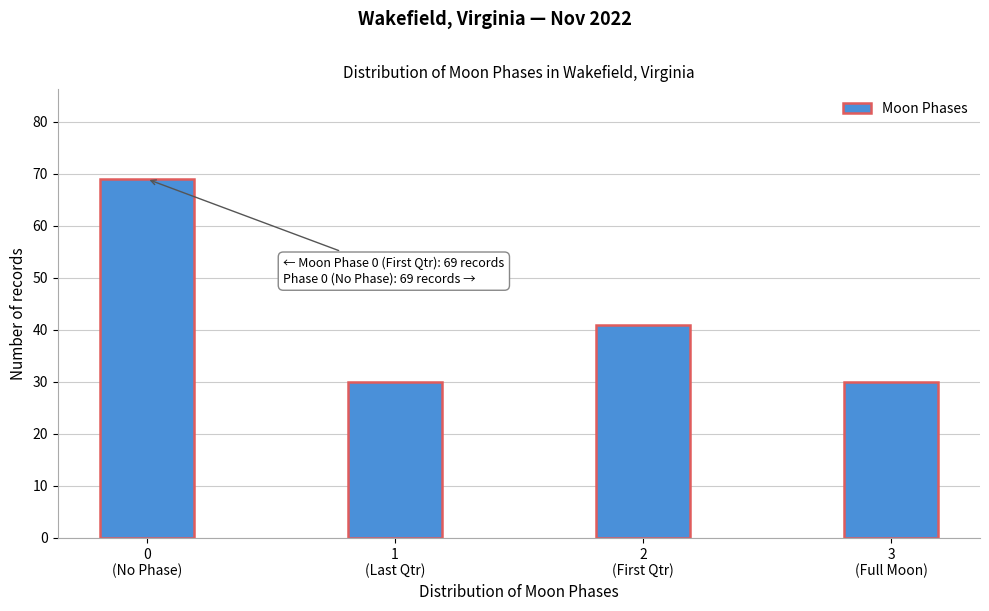

Reading left to right, transcribe all the data shown in this chart.

69	30	41	30